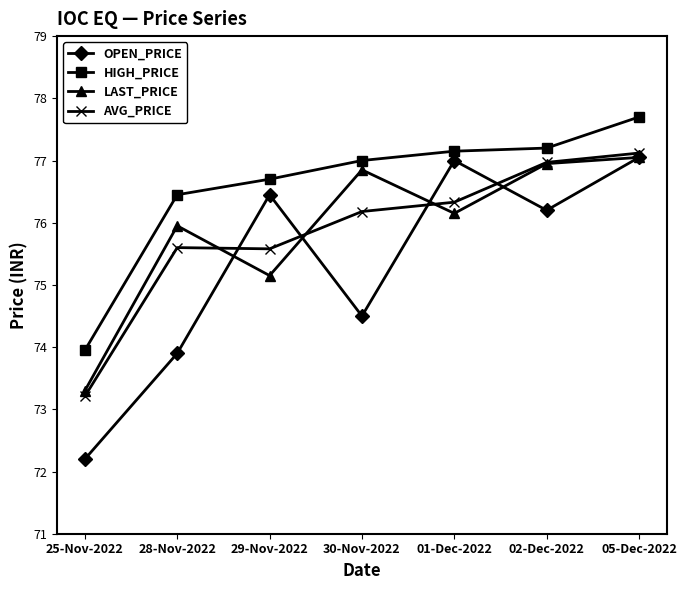

Where is OPEN_PRICE nearest to the value 74?

28-Nov-2022